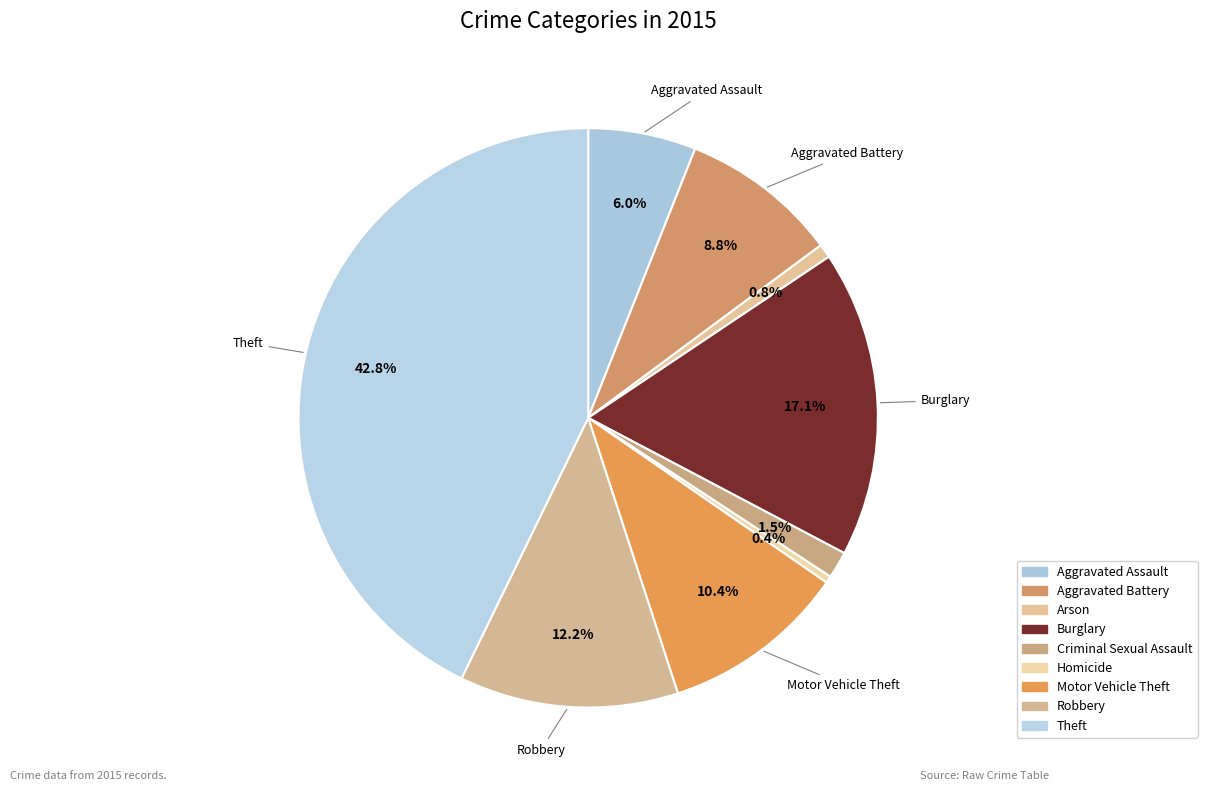

Which category has the biggest portion of the pie?

Theft